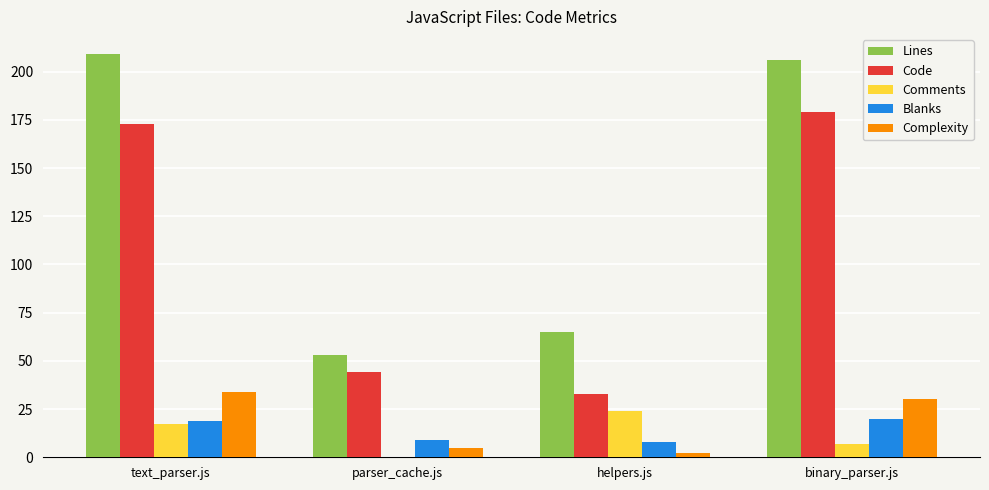

How many groups of bars are there?

4